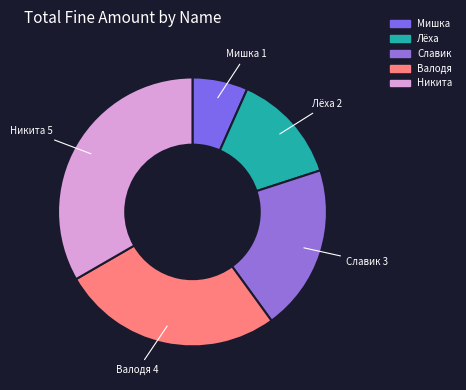

Rank the categories by value from lowest to highest.

Мишка, Лёха, Славик, Валодя, Никита